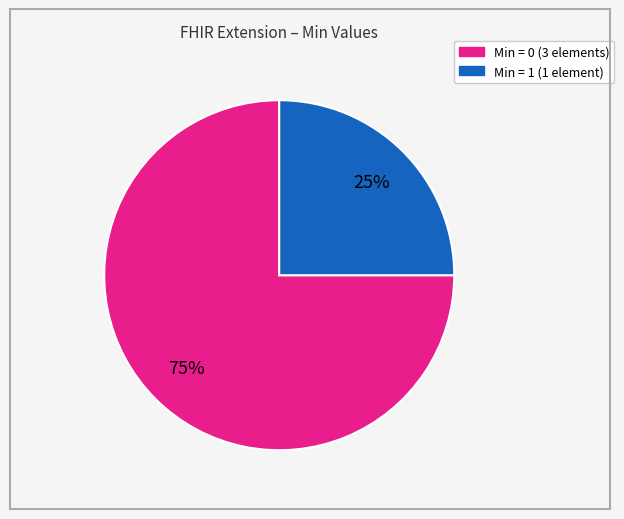

Is there any slice that represents more than half of the pie?

Yes